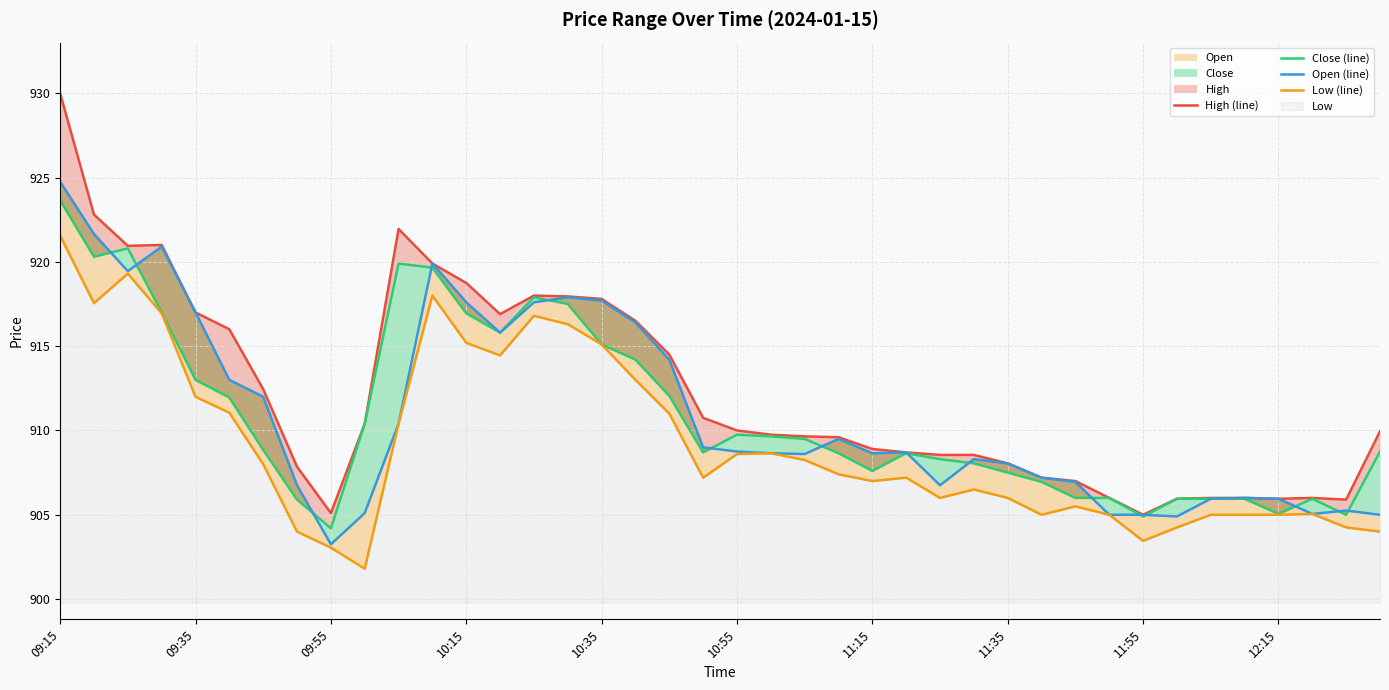

True or false: Open (line) and Low (line) cross at least once.

False